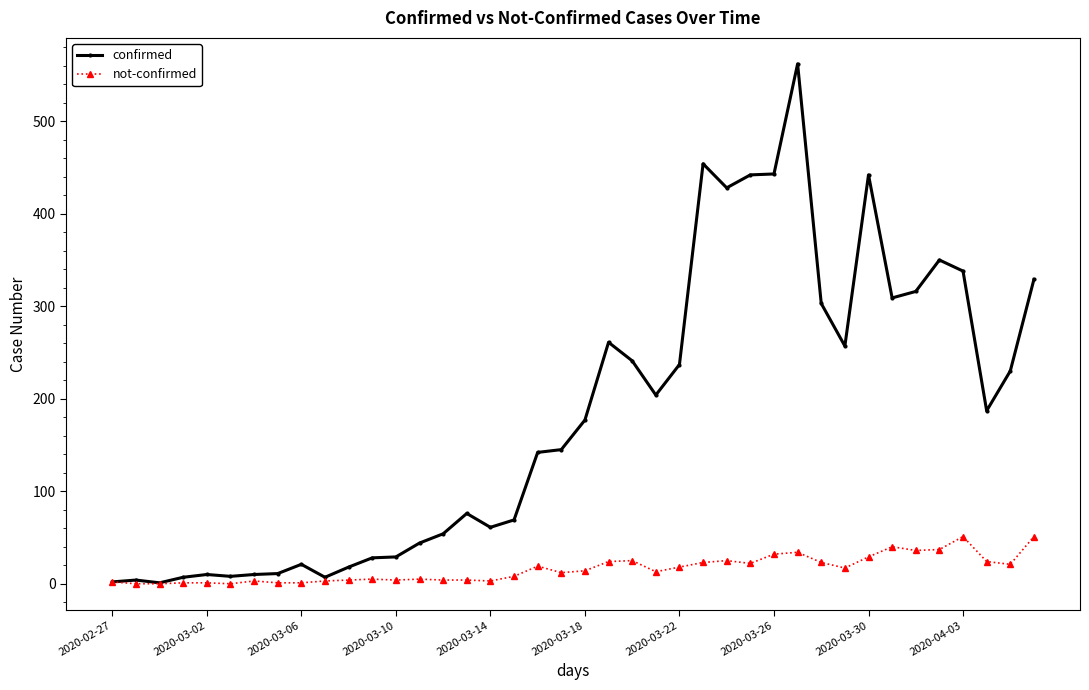

What is the difference between the maximum and minimum values in the not-confirmed series?

51